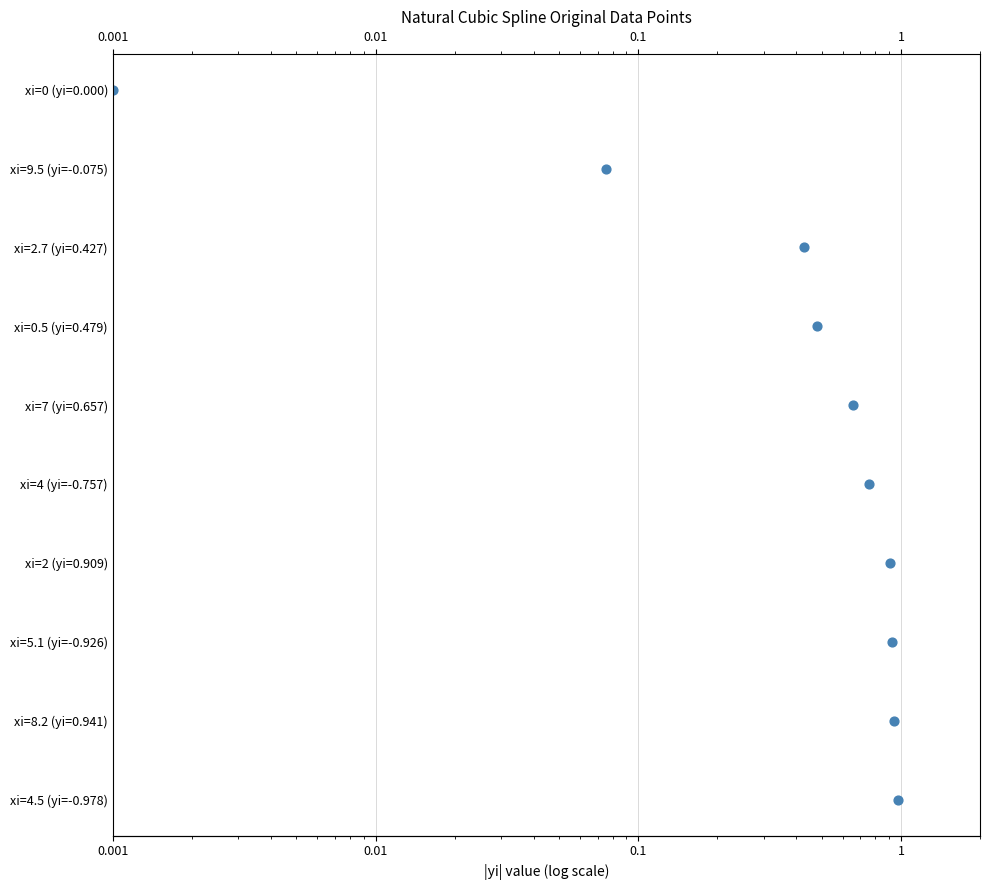

Which has a higher value, 0.01 or 0.001?

0.01